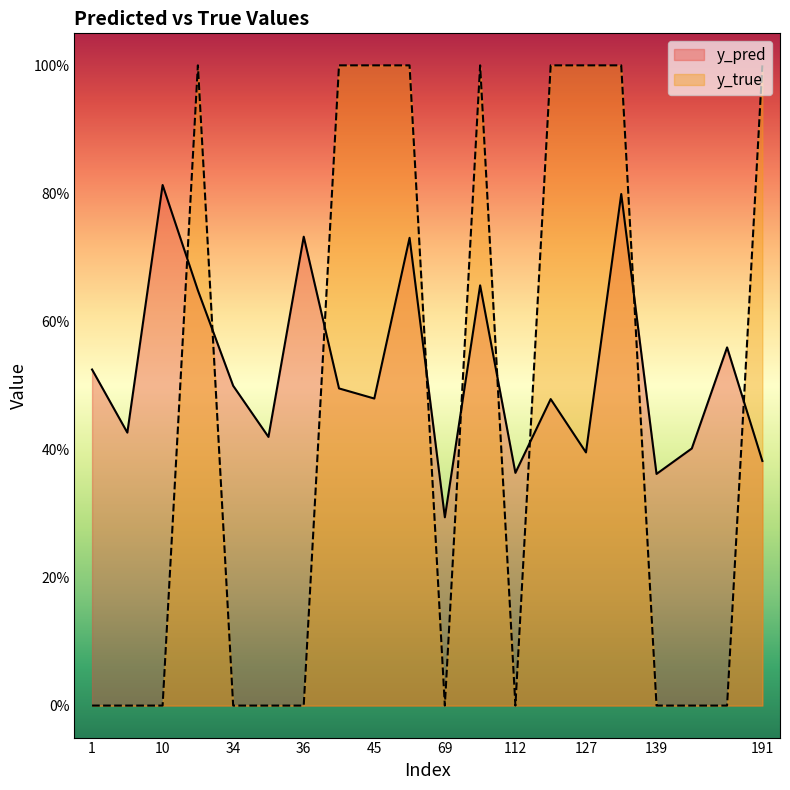

What value does the y_true series have at 96?

1.0